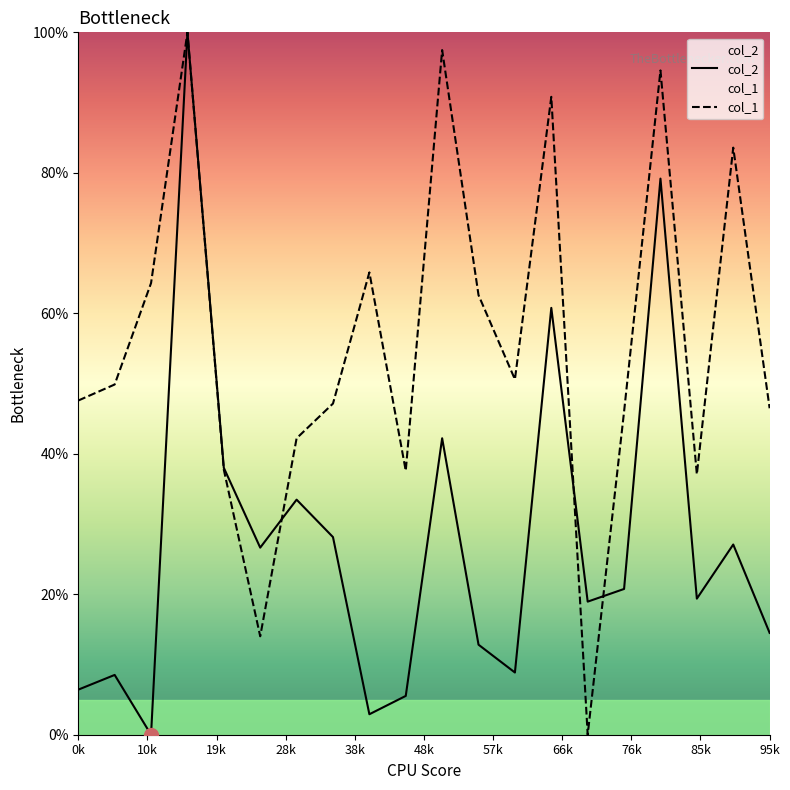

What is the value of the col_2 point at the 4th from the left?

100.0